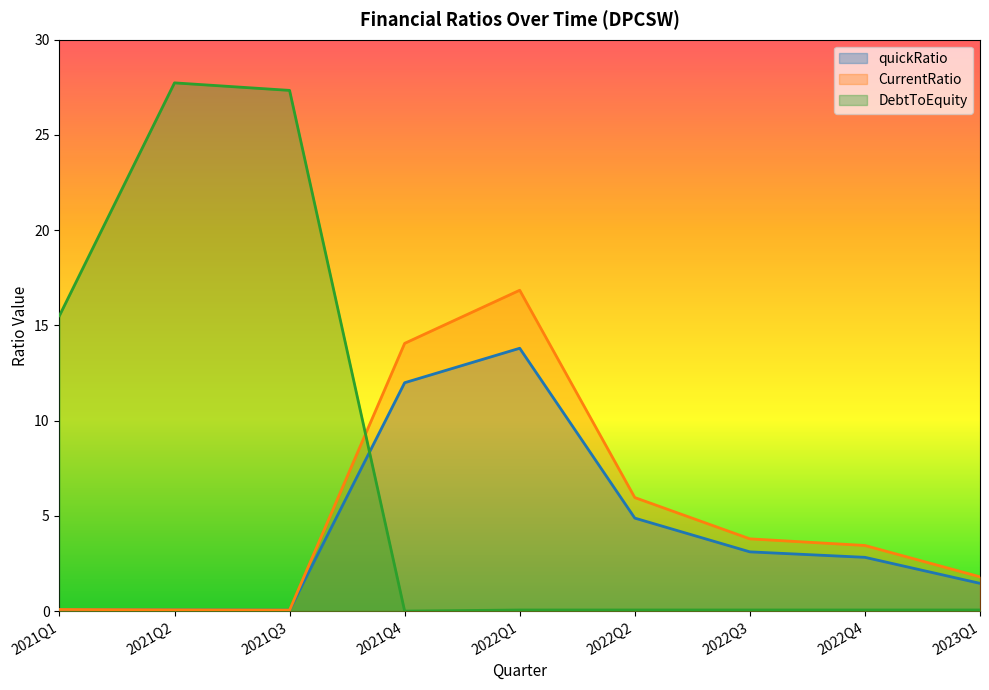

How many lines are shown in the chart?

3